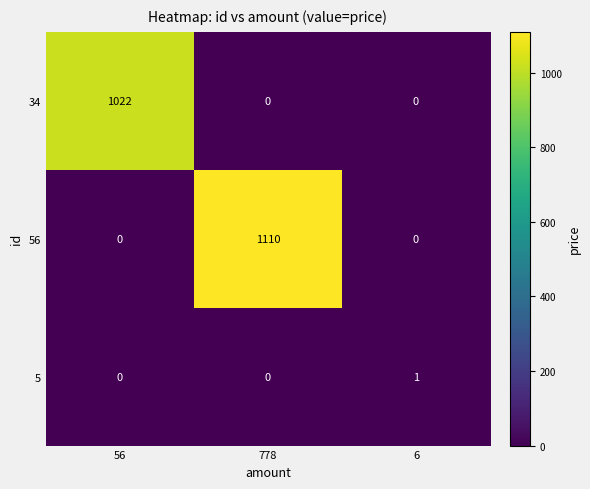

At which category is the sum across all series the highest?

778